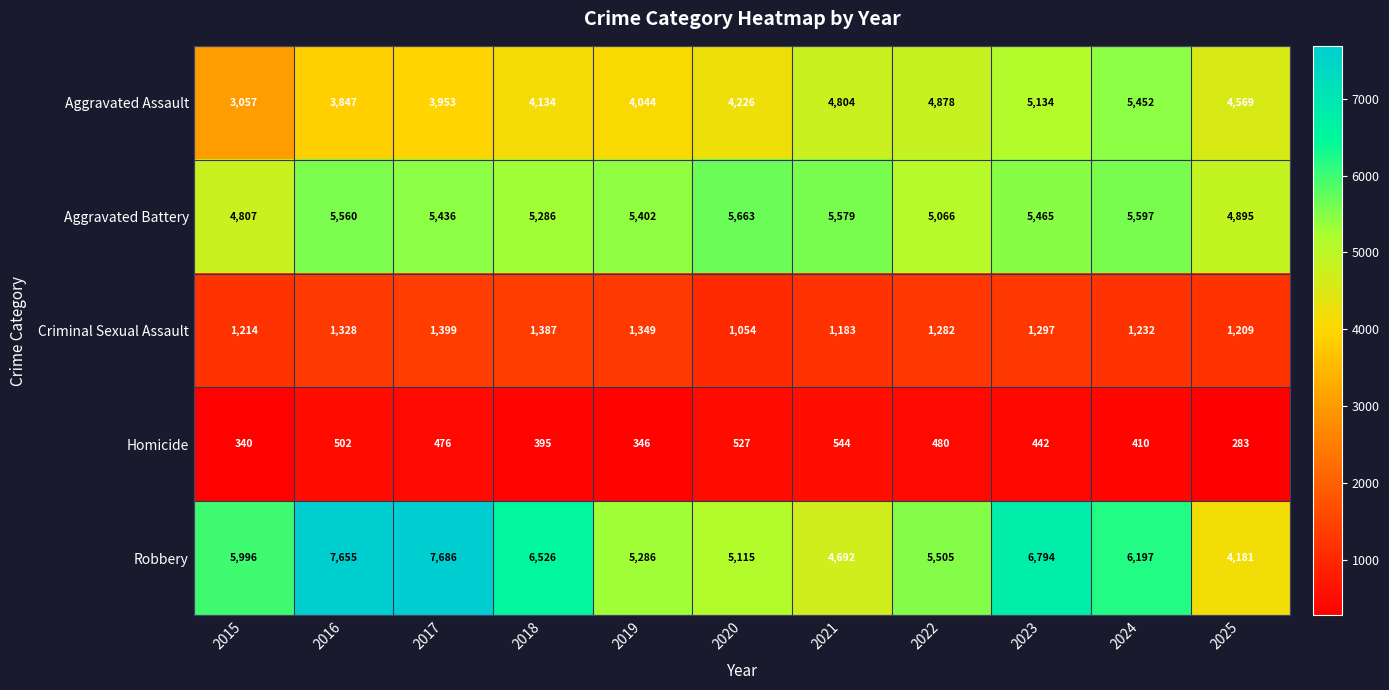

Which series has the largest range (max minus min)?

Robbery